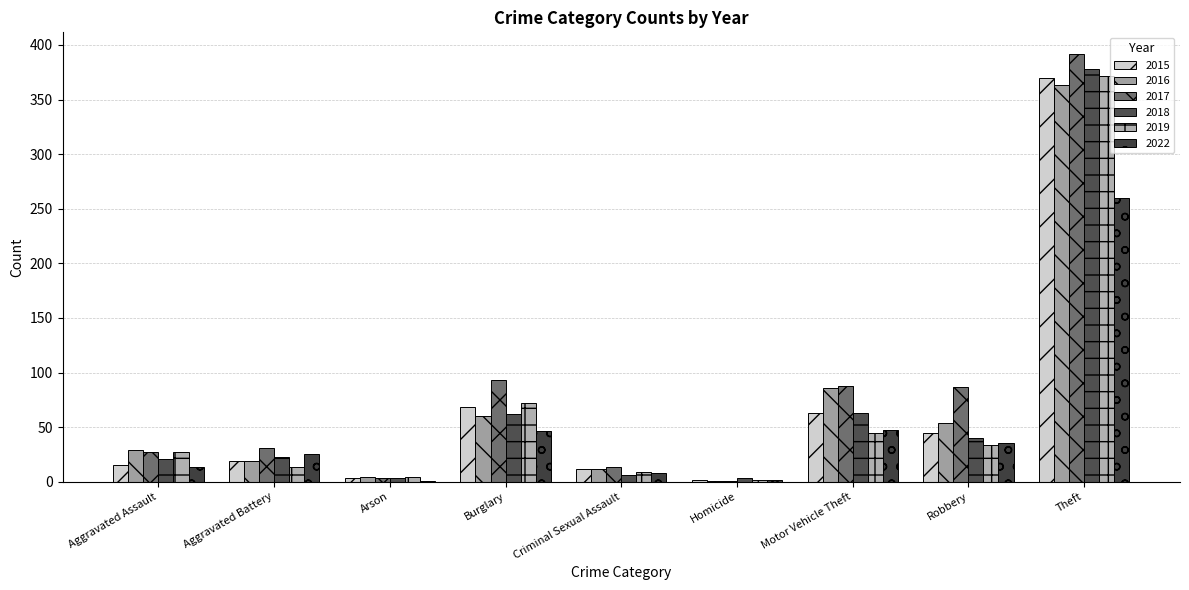

What is the approximate value of 2015 at Theft, to the nearest 10?

370